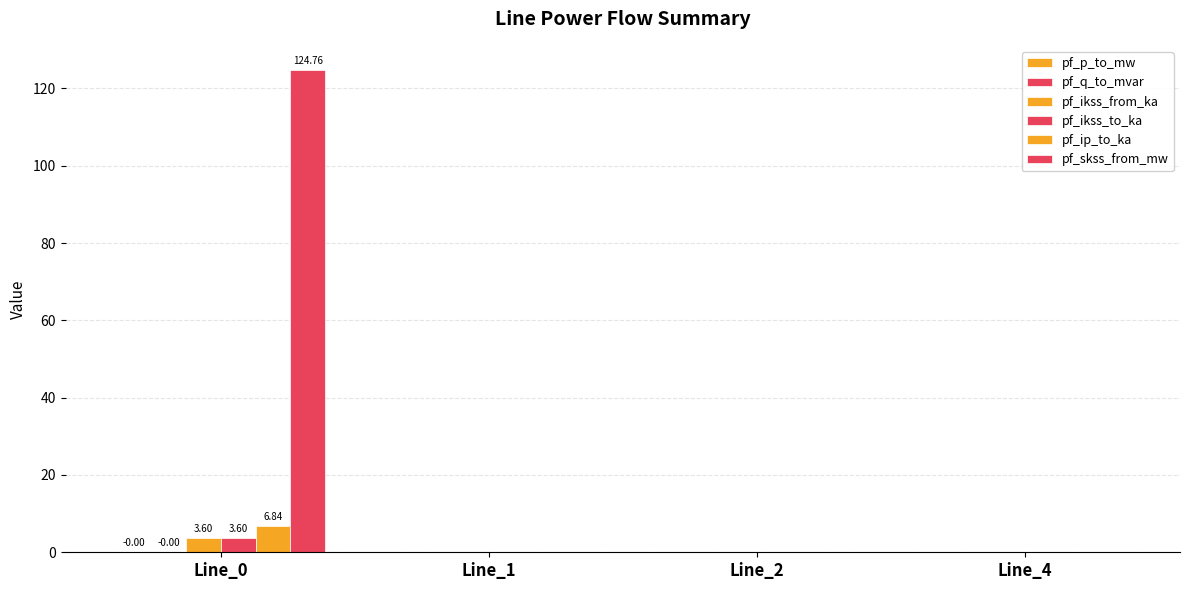

How many groups of bars are there?

4